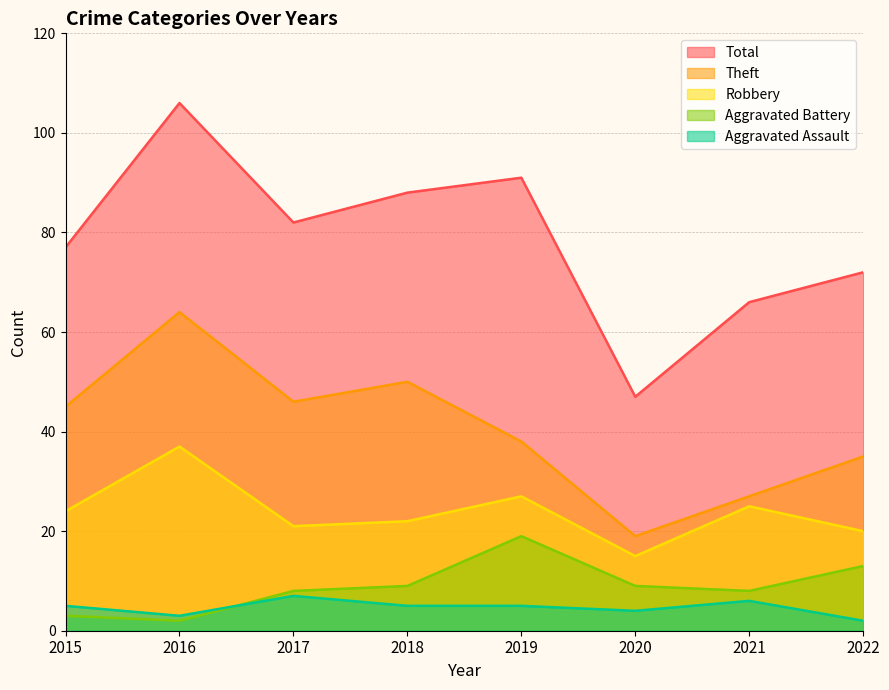

What is the value of the Theft point at the 2nd from the left?

64